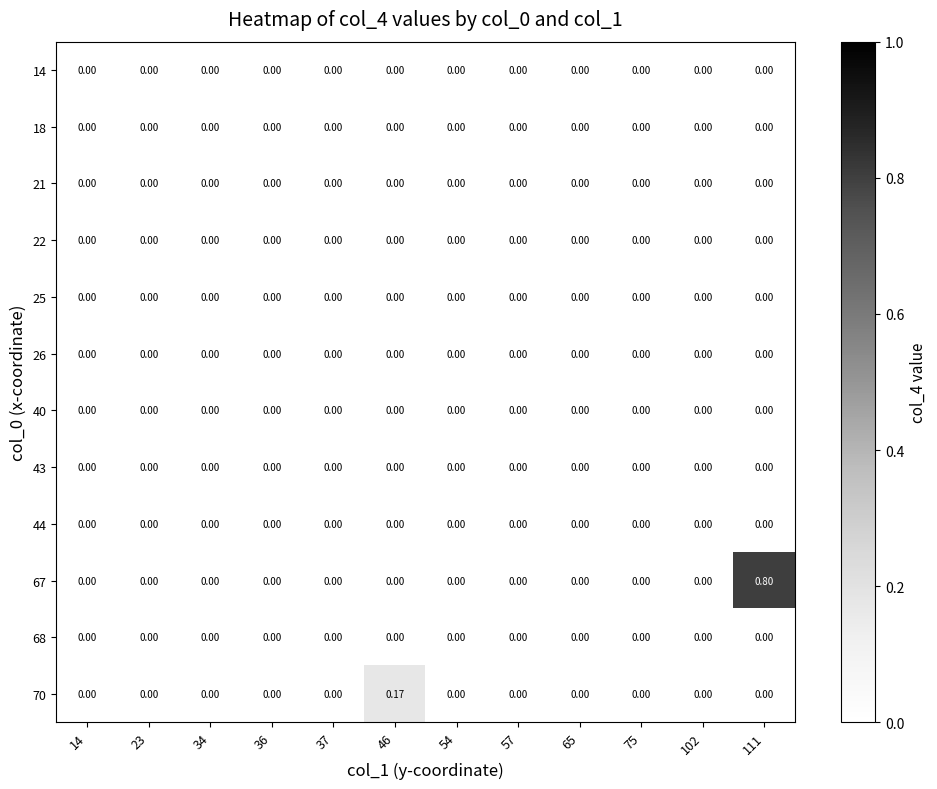

Which category has the highest value across all series?

111